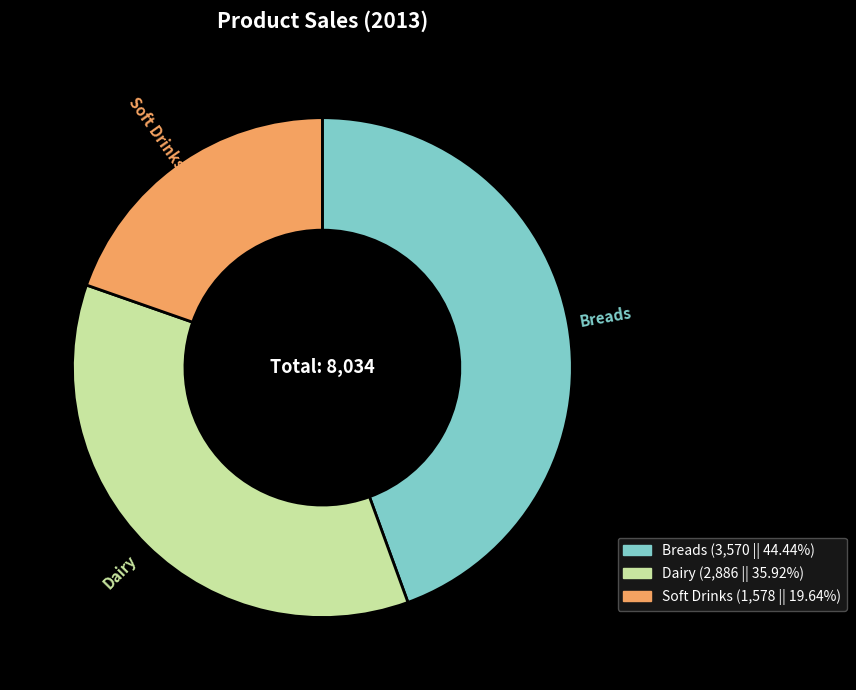

Between Breads and Dairy, which is larger?

Breads